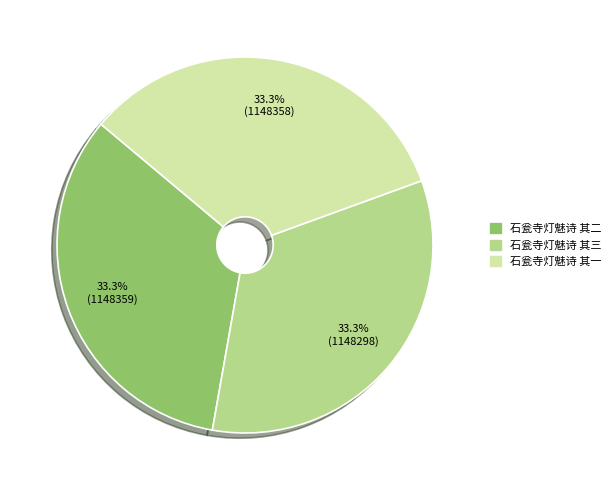

What portion of the pie excludes 石瓮寺灯魅诗 其一?

66.7%